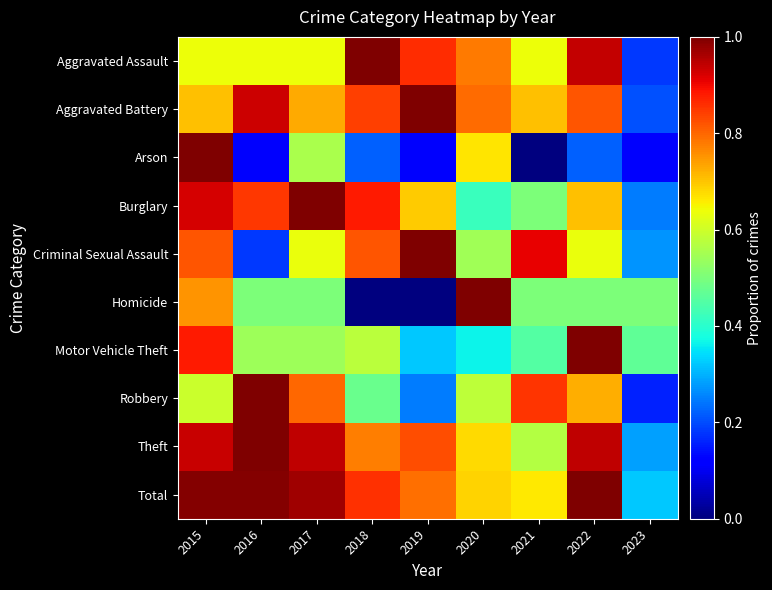

Rank the series at 2022 from lowest to highest value.

Arson, Homicide, Criminal Sexual Assault, Burglary, Robbery, Aggravated Battery, Aggravated Assault, Theft, Motor Vehicle Theft, Total